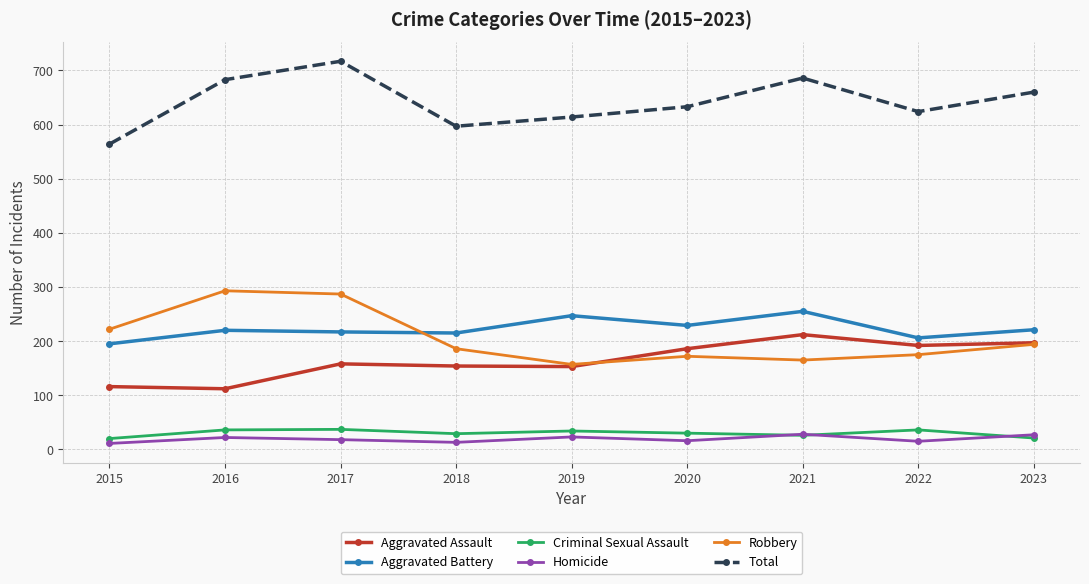

In Aggravated Assault, how many points are lower than both neighbors (excluding endpoints)?

3